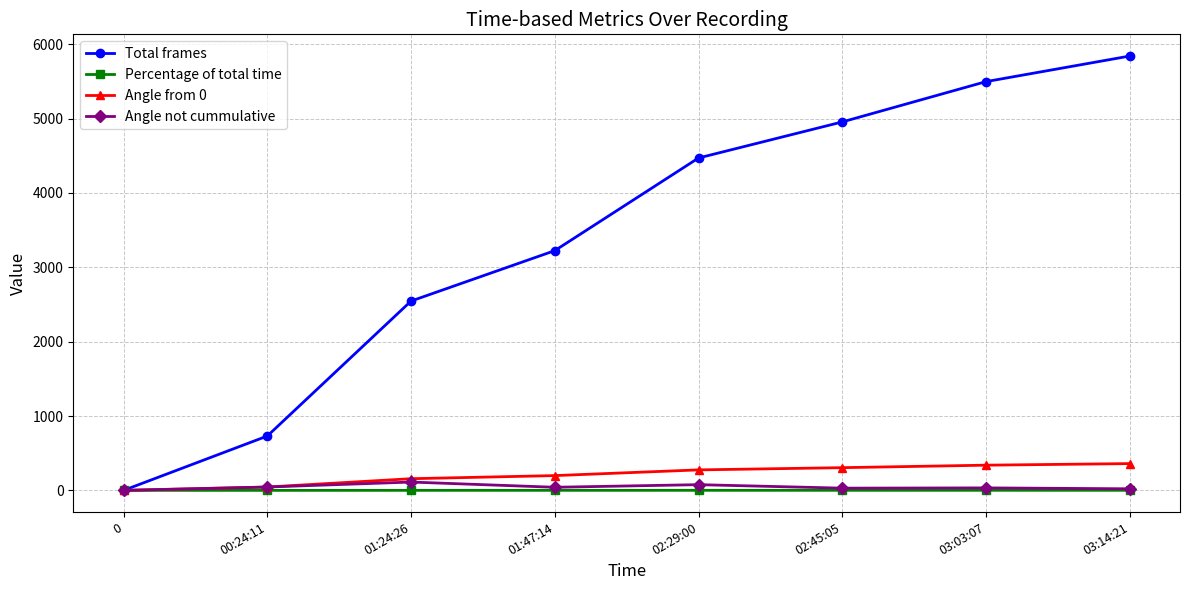

How many distinct data groups are displayed?

4